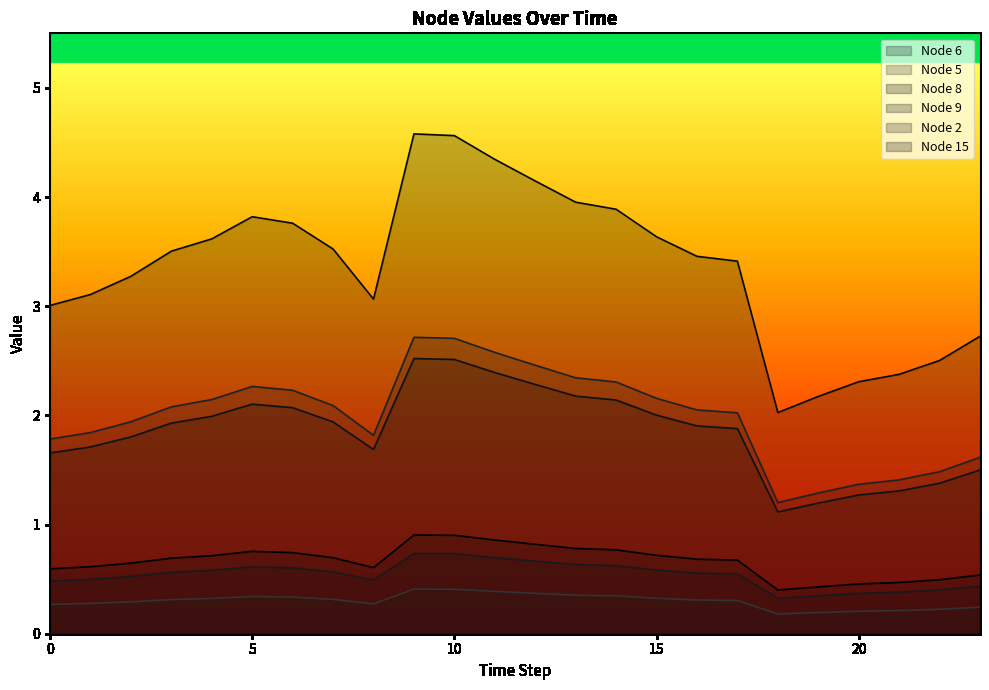

True or false: Node 6 has a value of 2.3 at 12.

True